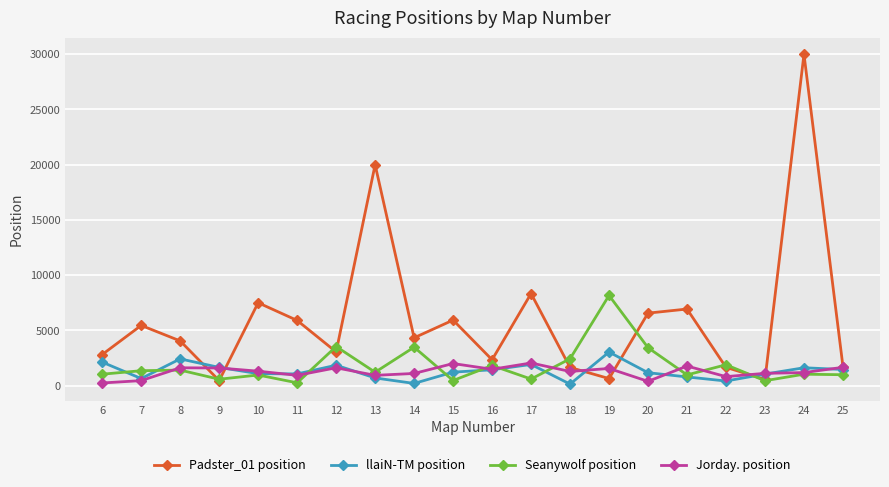

How many categories are shown in the chart?

20